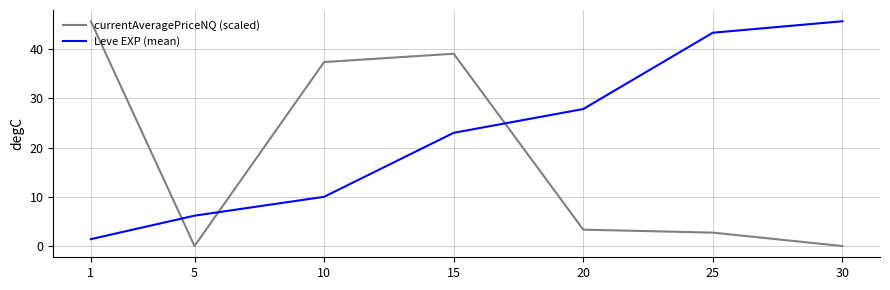

How many intersections are there between Leve EXP (mean) and currentAveragePriceNQ (scaled)?

3